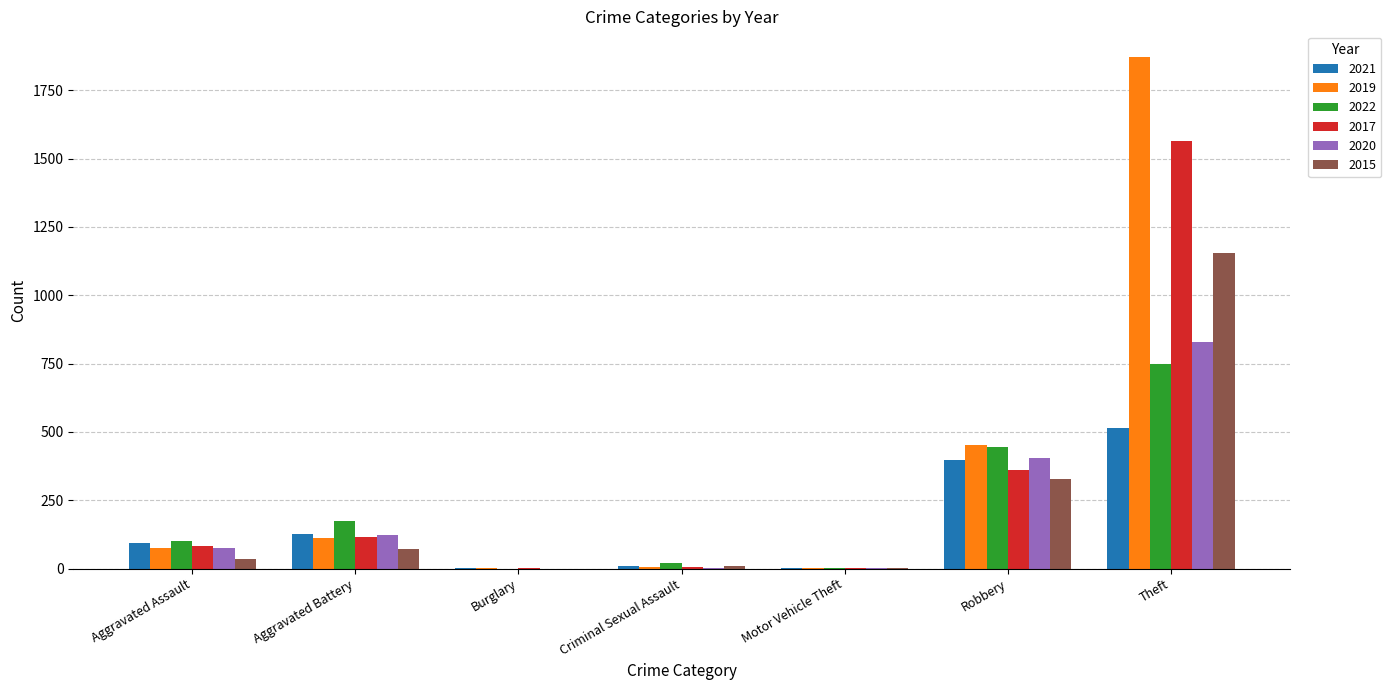

Read the 2021 value at Aggravated Assault.

95